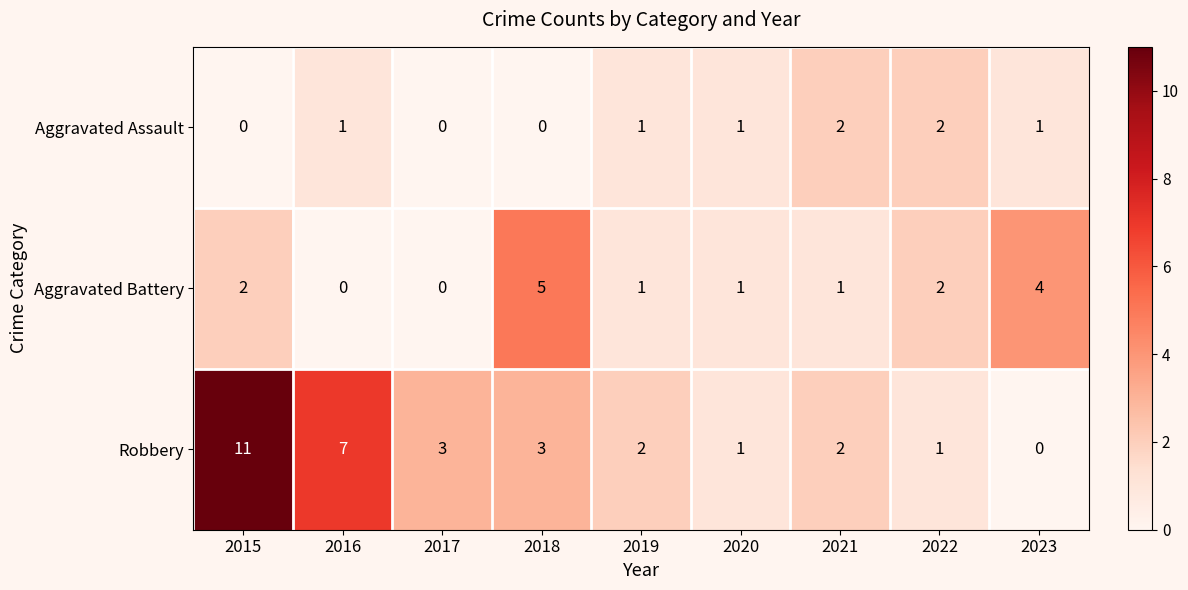

How many Aggravated Battery values are between 1 and 2?

5